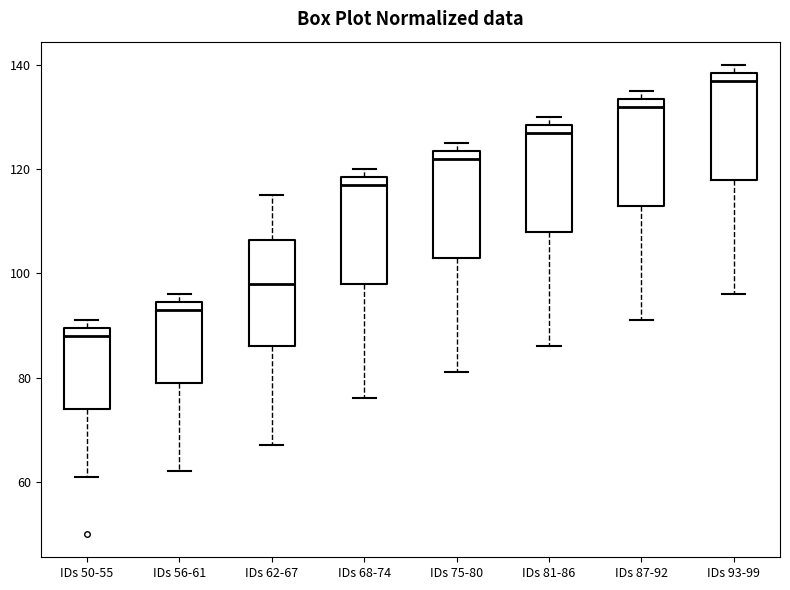

Which box's median line is the highest?

IDs 93-99